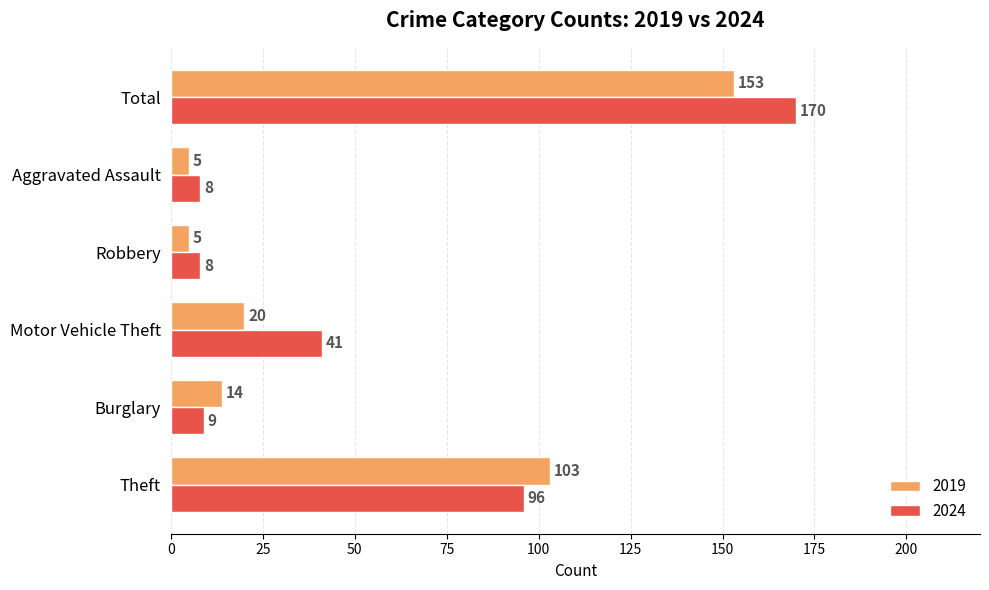

What is the smallest value displayed?

5